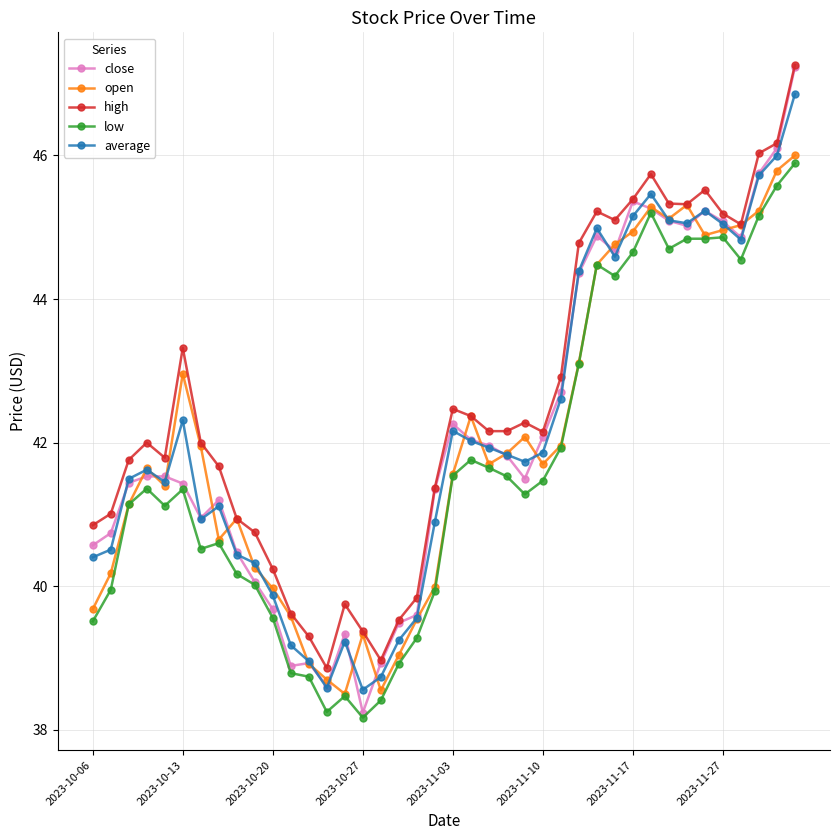

What is the smallest value displayed?

38.2